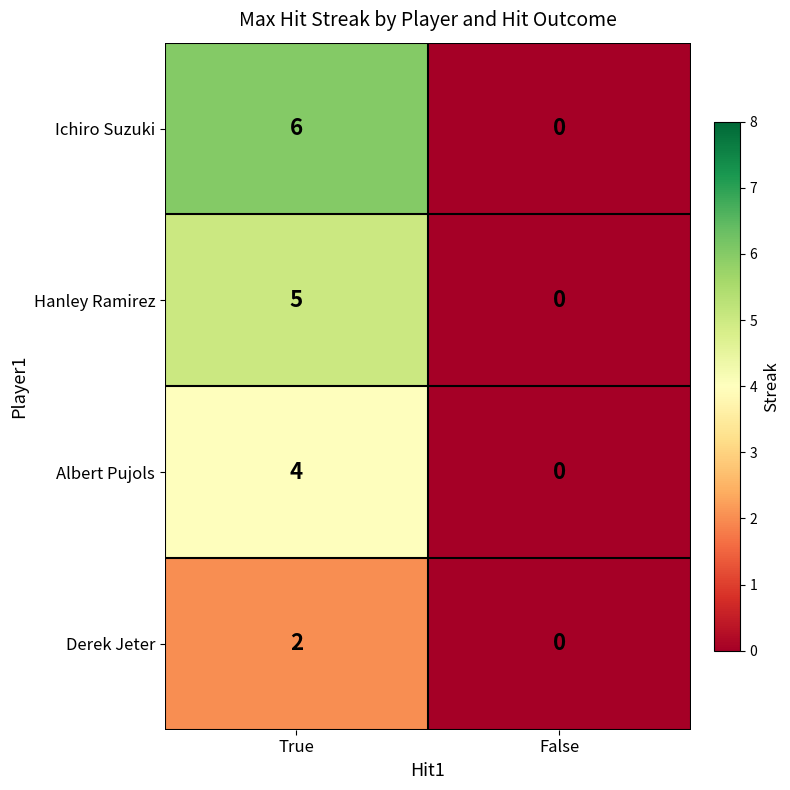

Reading left to right, what are all the values shown in this chart?

Ichiro Suzuki: True=6	False=0
Hanley Ramirez: True=5	False=0
Albert Pujols: True=4	False=0
Derek Jeter: True=2	False=0